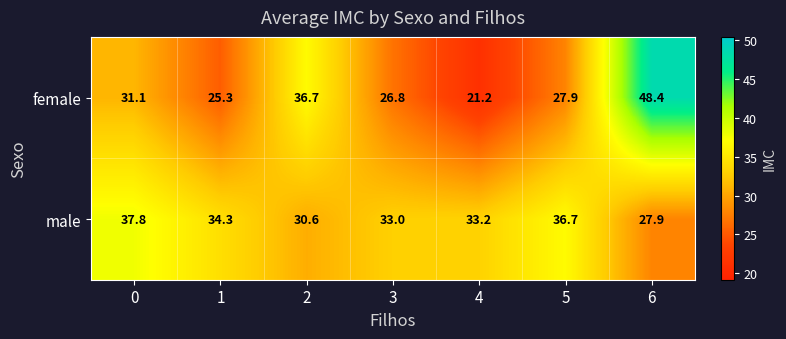

Between 3 and 5, which series saw the biggest shift?

male